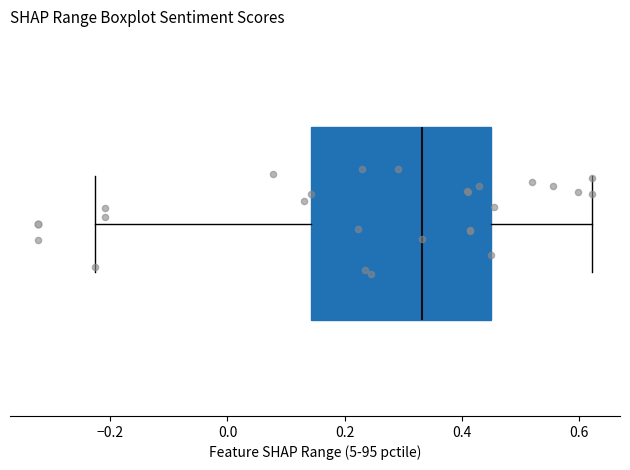

Read this box plot against the x-axis: the position of the median line, the range covered by the box, and the ends of both whiskers. The values are not printed on the chart, so give them approximately, as read against the axis.

median 0.34, box 0.14 to 0.44, whiskers -0.22 to 0.62